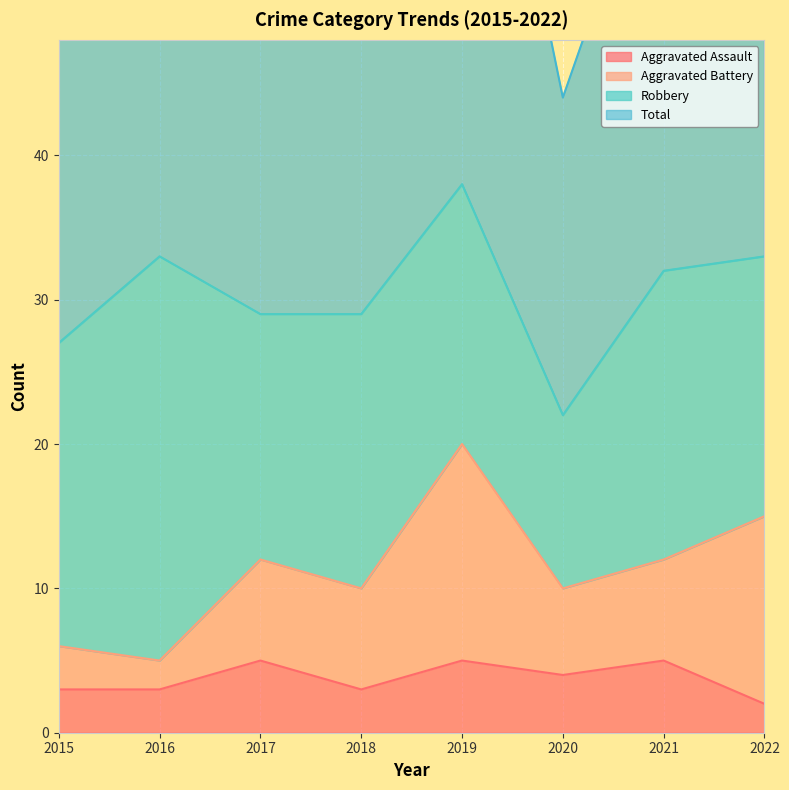

True or false: Aggravated Assault and Total intersect in this chart.

False